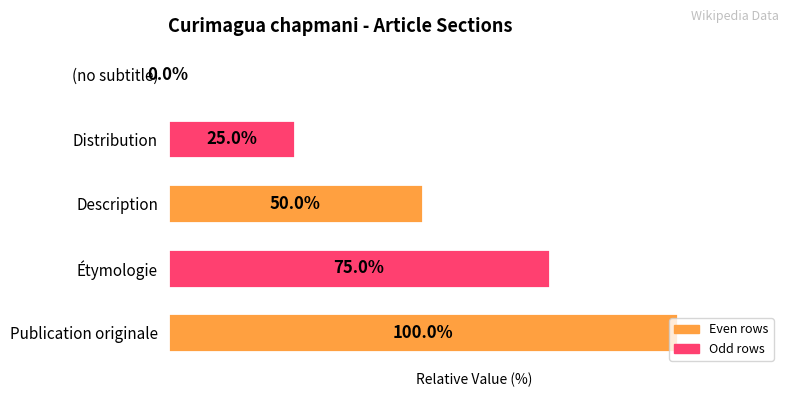

Between Distribution and (no subtitle), which is larger?

Distribution